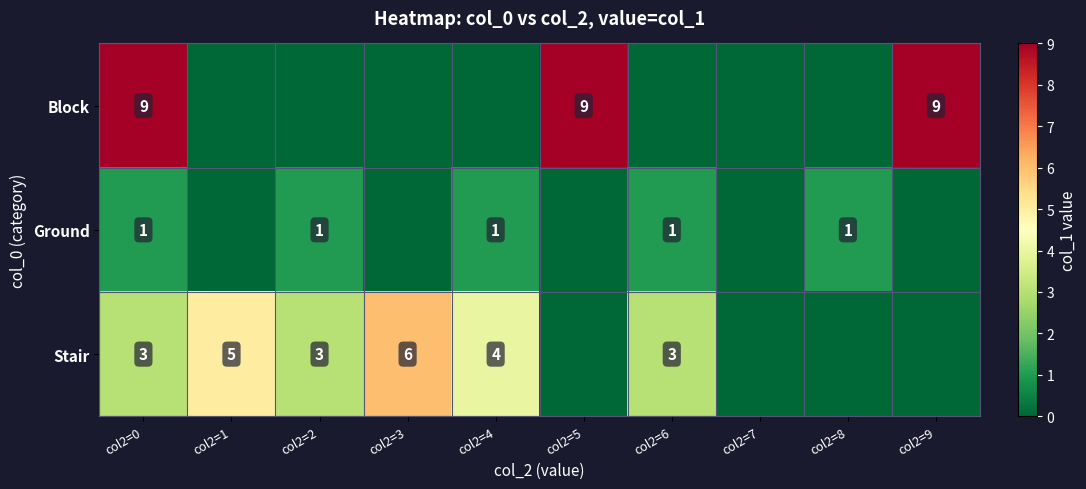

Which has a higher value, col2=6 or col2=9?

col2=9